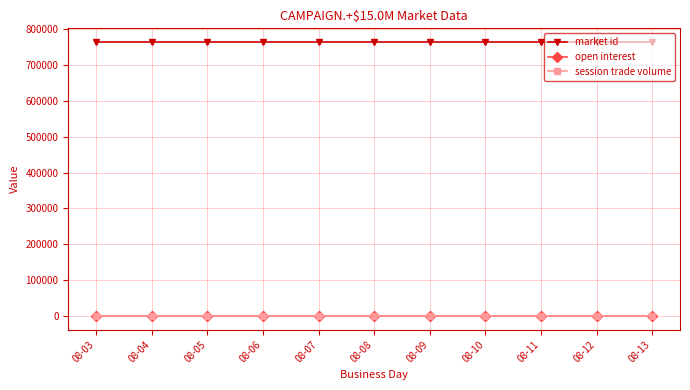

Does the chart have visible grid lines?

Yes